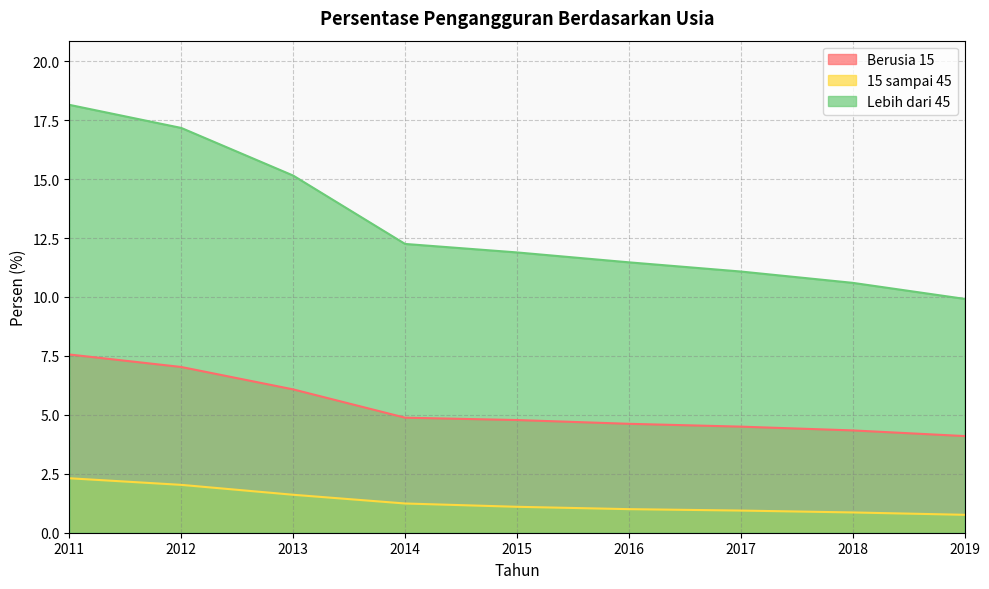

Reading right to left, list all the values displayed in this chart.

Berusia 15: 4.1	4.3	4.5	4.6	4.8	4.9	6.1	7.0	7.6
15 sampai 45: 0.8	0.9	0.9	1.0	1.1	1.2	1.6	2.0	2.3
Lebih dari 45: 9.9	10.6	11.1	11.5	11.9	12.2	15.2	17.2	18.1